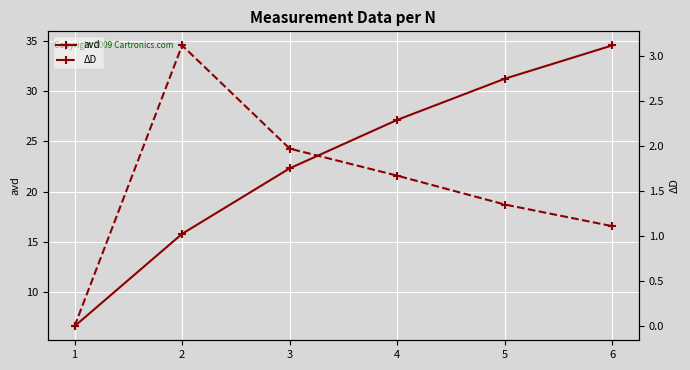

What are all the series names shown in the legend?

avd, ΔD